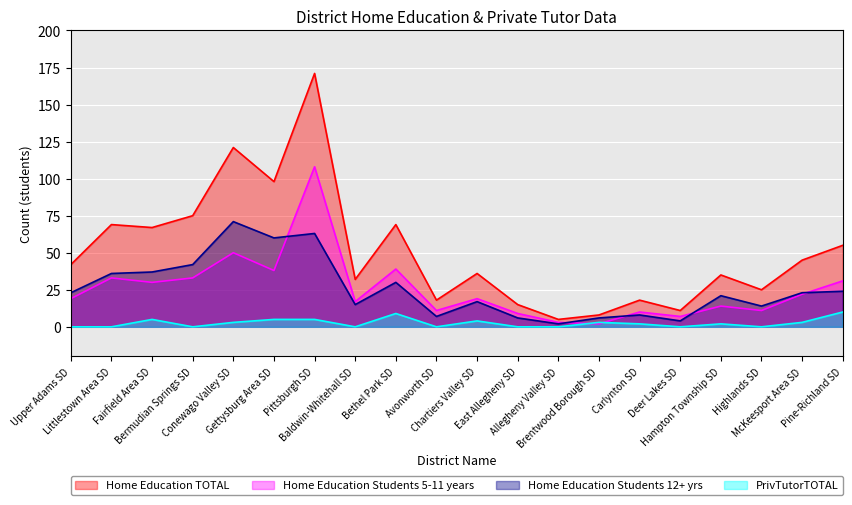

Is it true that Home Education Students 12+ yrs equals 60 at Gettysburg Area SD?

True